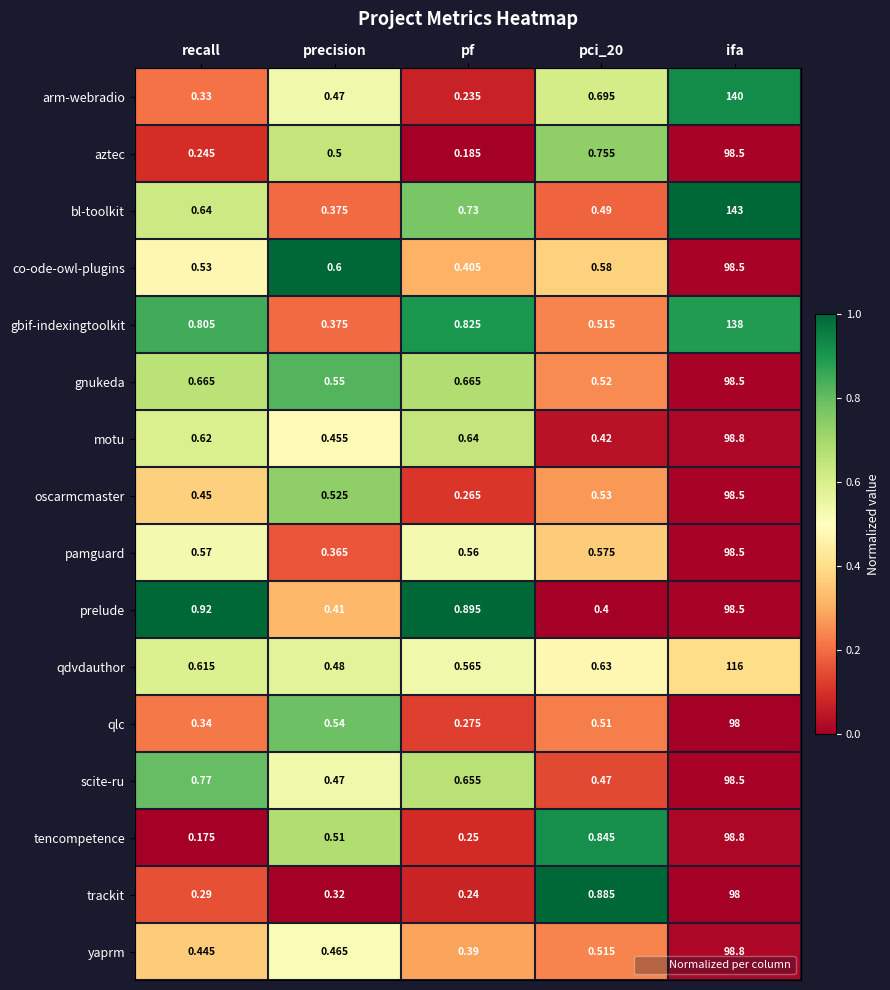

At which label does co-ode-owl-plugins reach its peak?

ifa